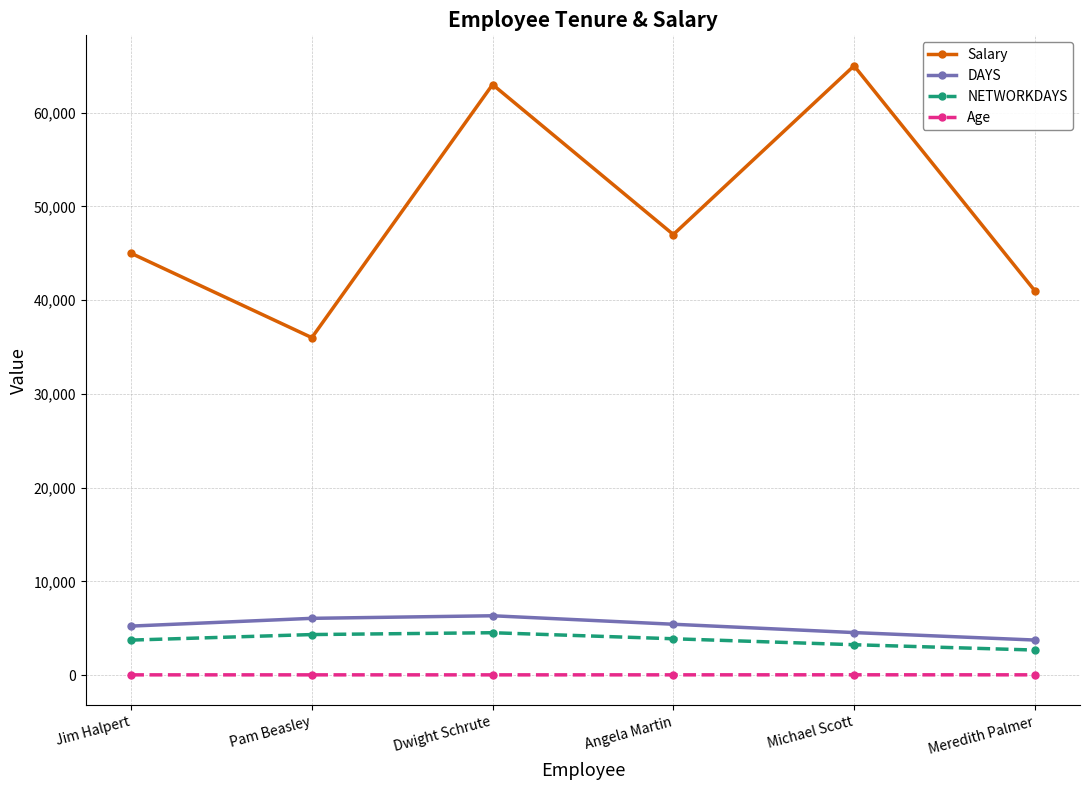

Which series has the widest spread of values?

Salary